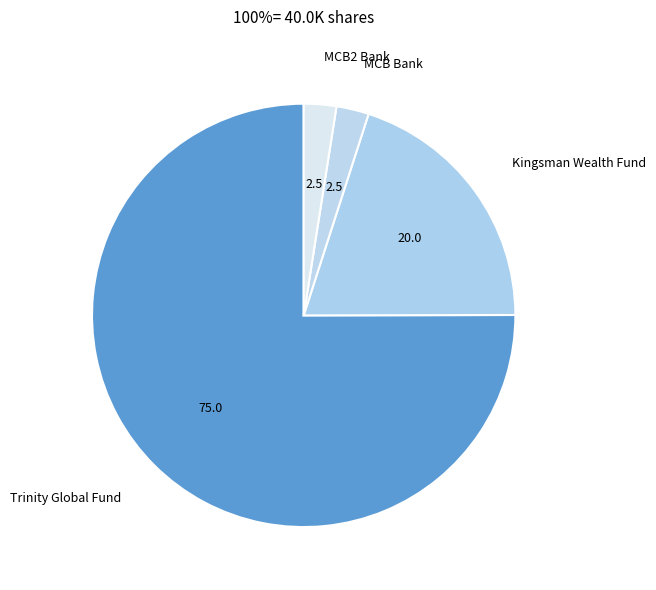

How many slices are in this pie chart?

4